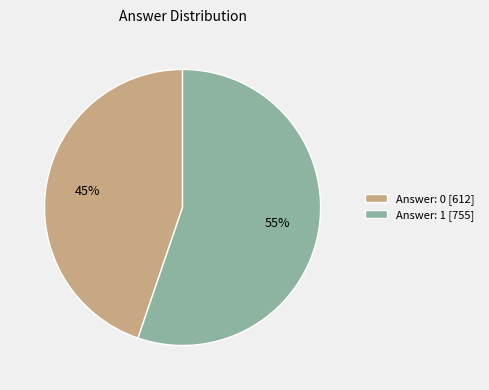

Which slice is the smallest?

Answer: 0 [612]